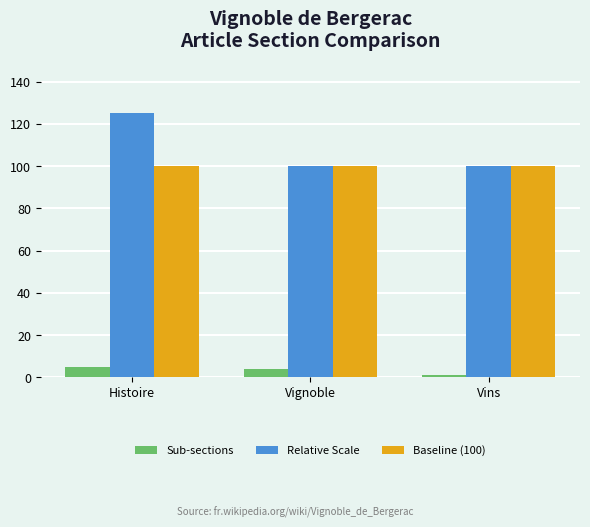

Which category has the highest value in the Relative Scale series?

Histoire